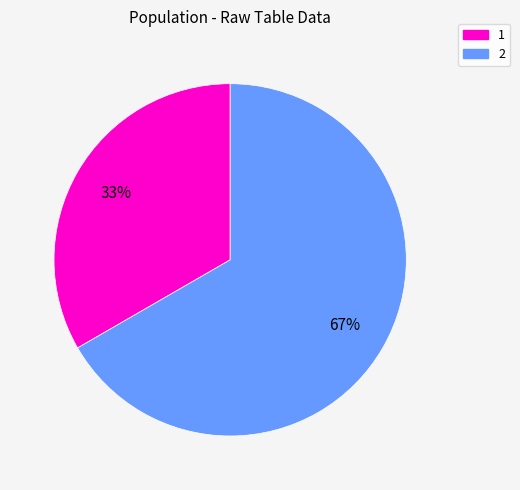

The 1 slice represents 33% of the pie. True or false?

True